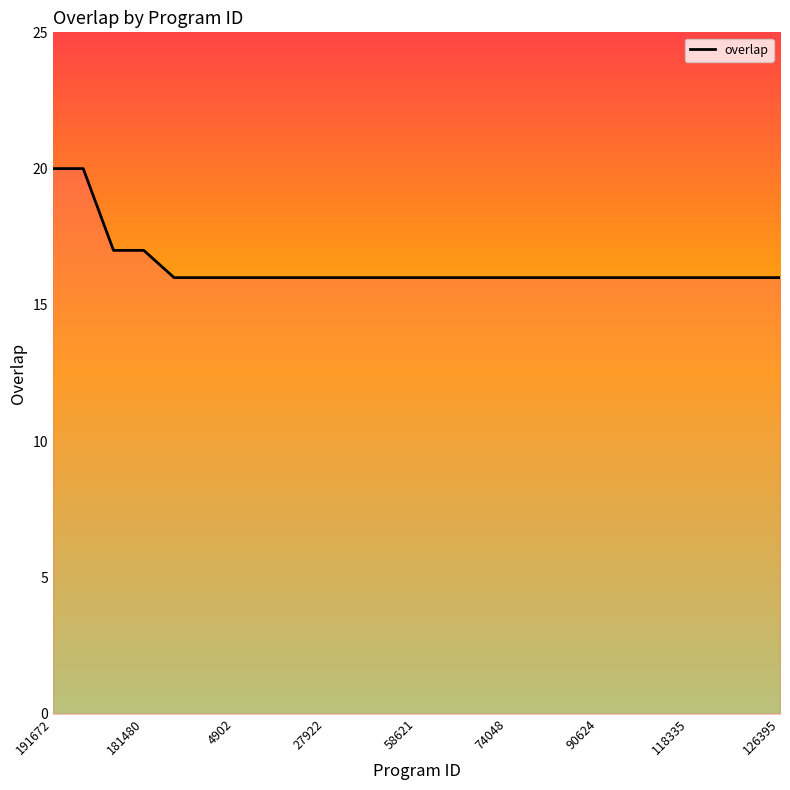

What is the difference between the maximum and minimum values?

4